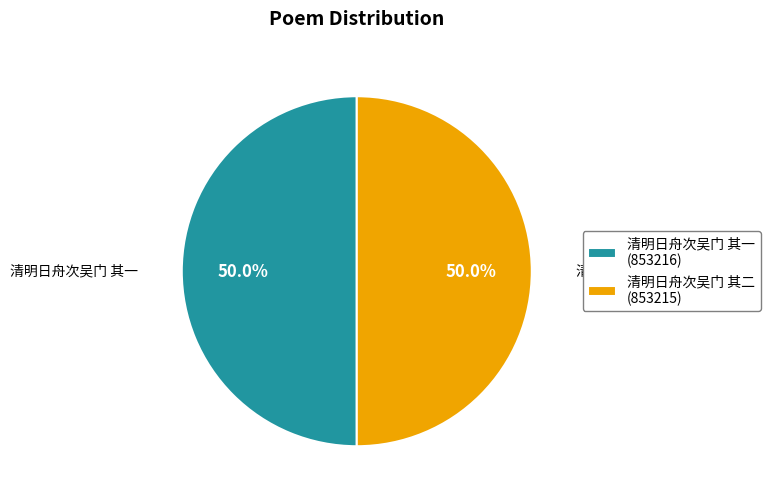

What percentage is NOT represented by 清明日舟次吴门 其二?

50.0%